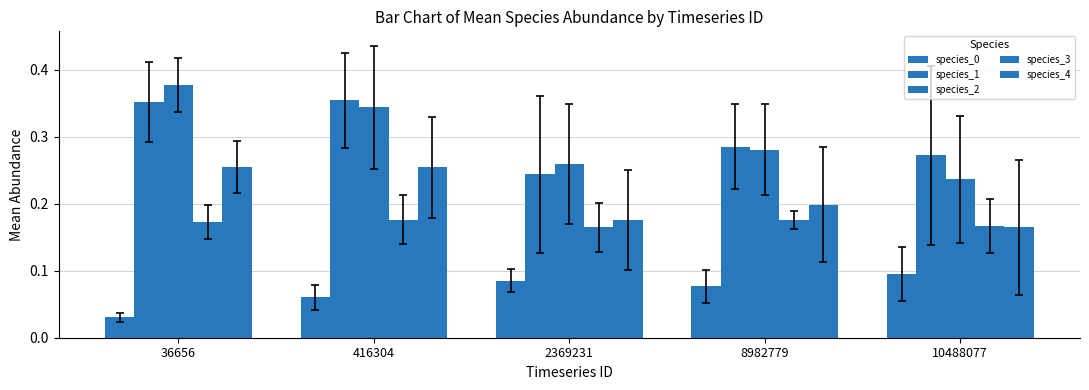

Is it true that species_4 equals 0.3 at 36656?

True